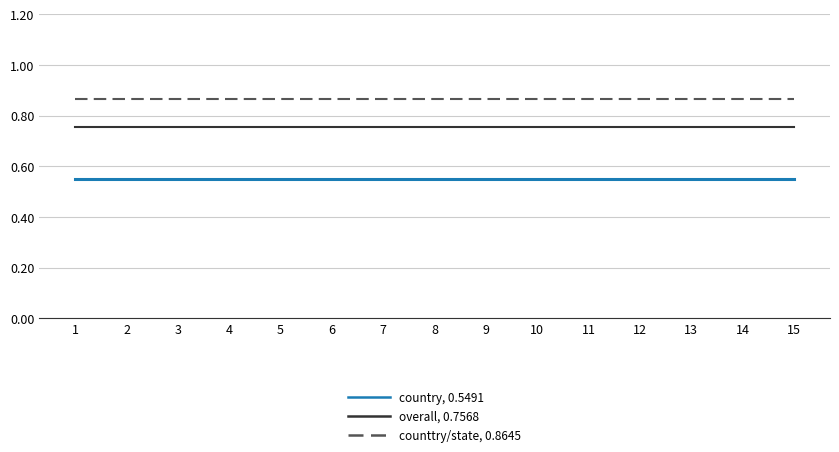

What is the total value across all series at 10?

2.2